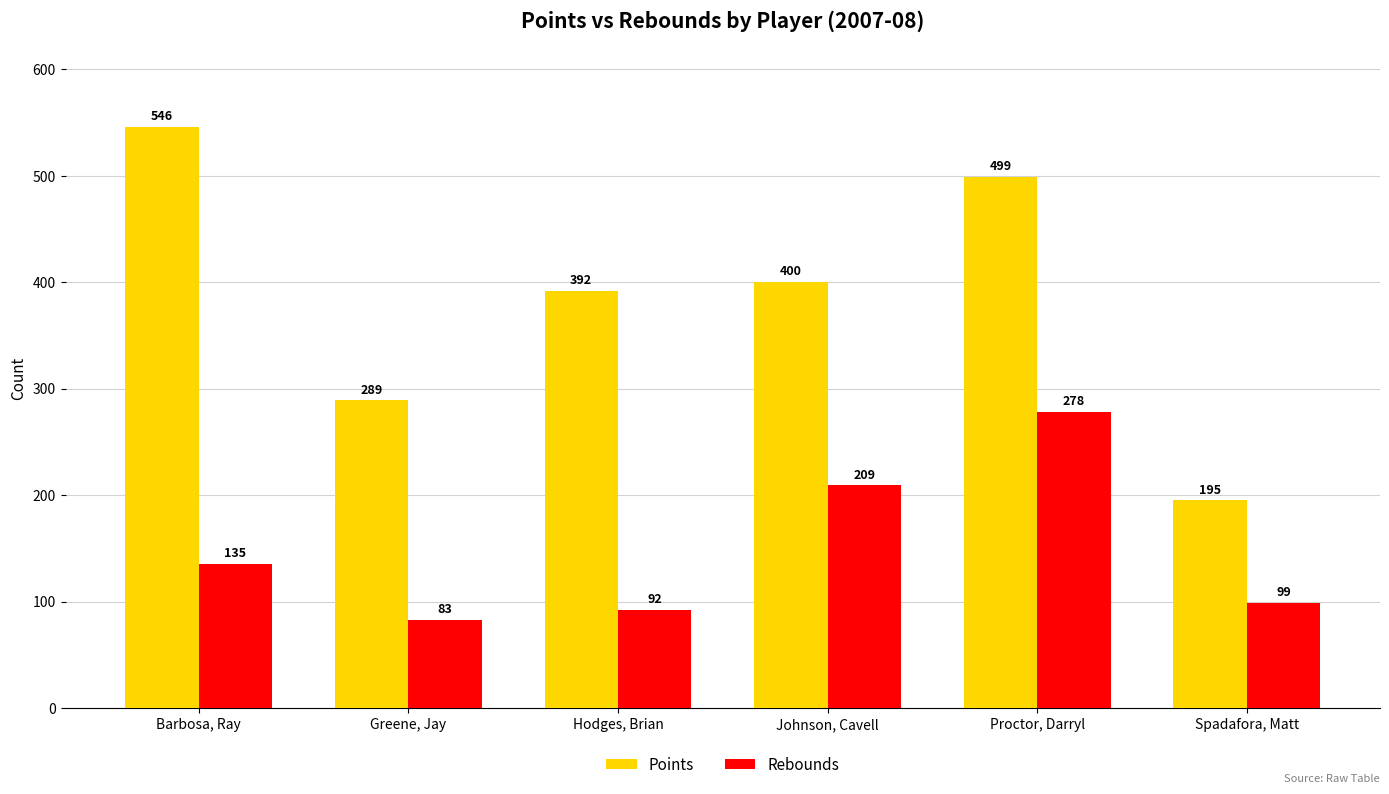

Rank the categories by Rebounds value from highest to lowest.

Proctor, Darryl, Johnson, Cavell, Barbosa, Ray, Spadafora, Matt, Hodges, Brian, Greene, Jay